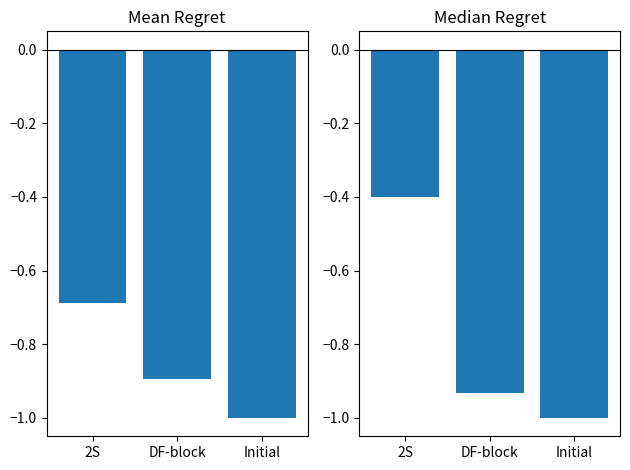

Rank the categories by Mean col1 value from highest to lowest.

2S, DF-block, Initial